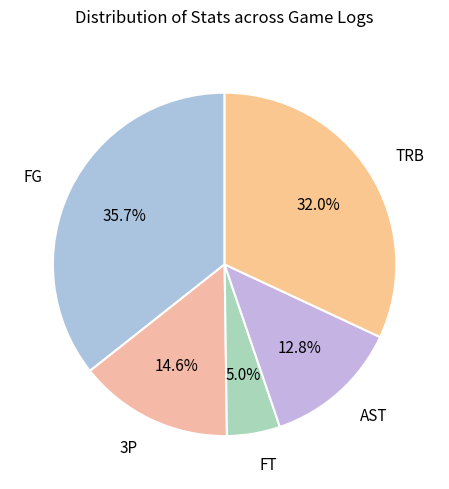

What is the smallest slice in the pie chart?

FT